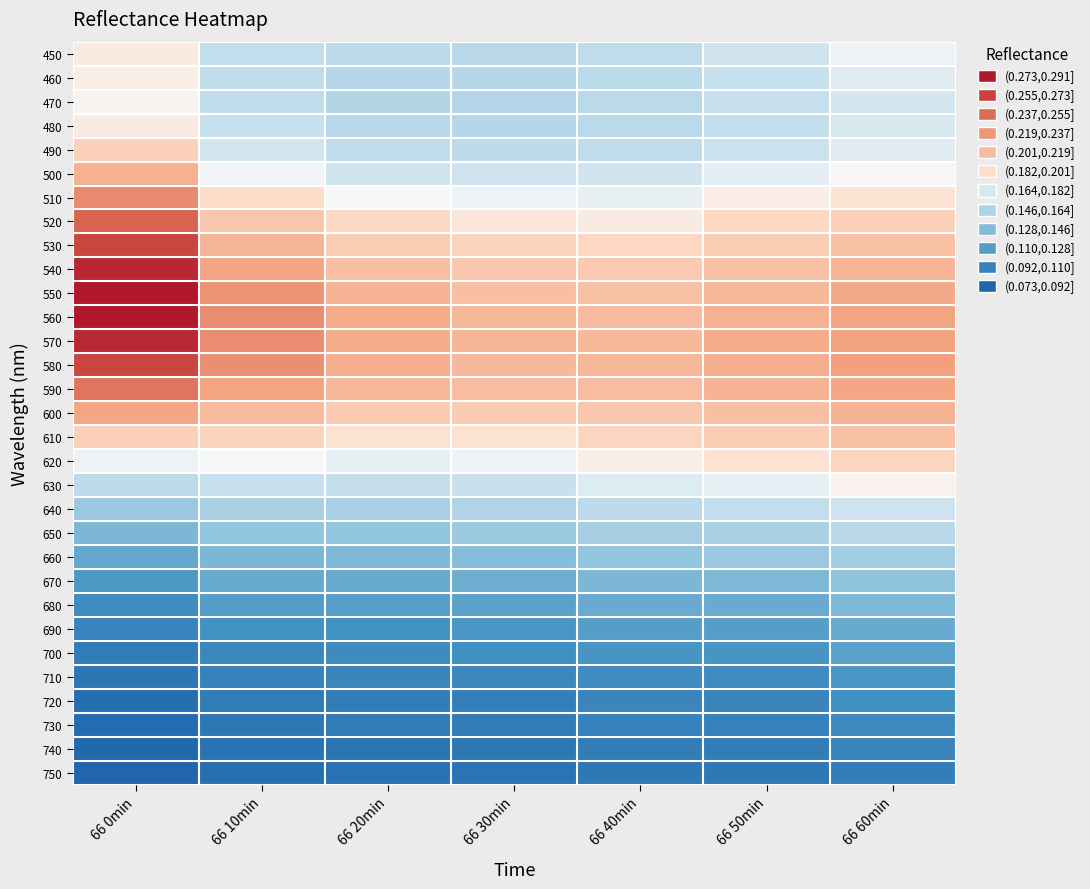

What is the difference between the highest and lowest values at 66 60min?

0.6